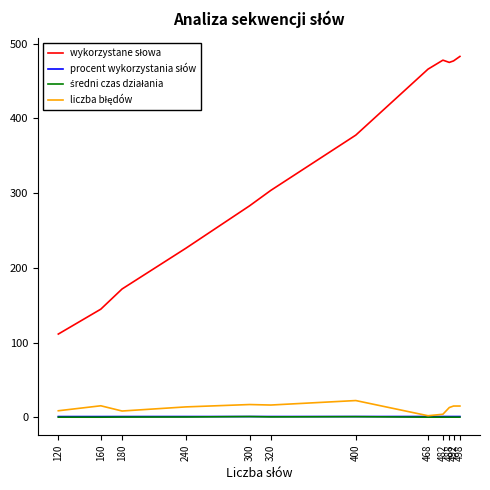

What is the greatest value displayed?

483.0